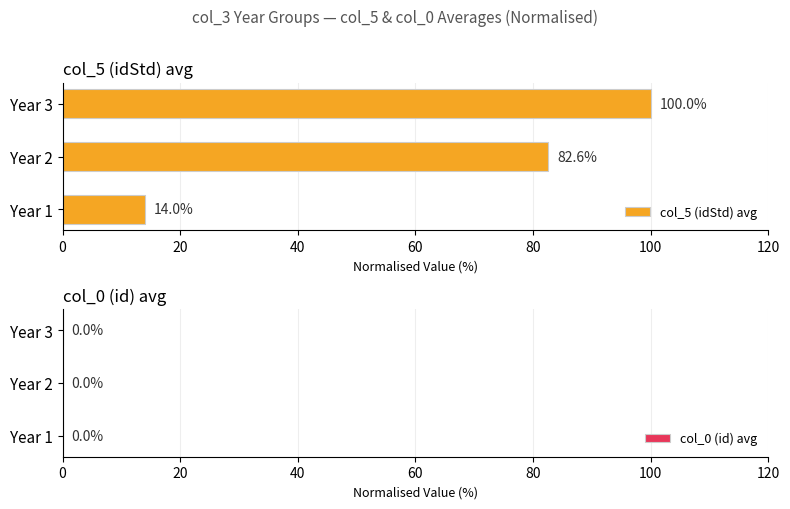

How many bars are there in each group?

2